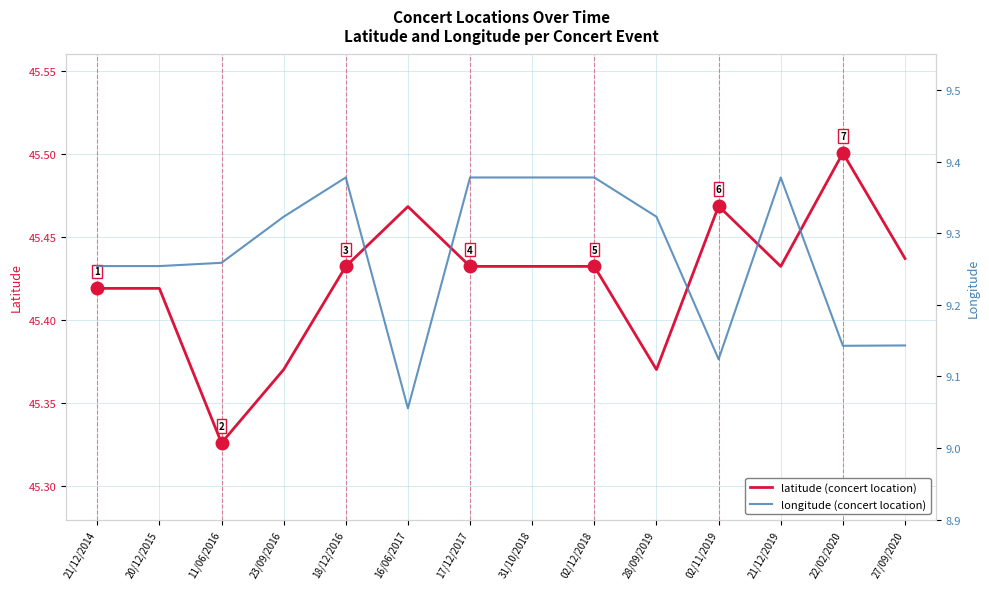

What is the maximum value shown in the chart?

45.5